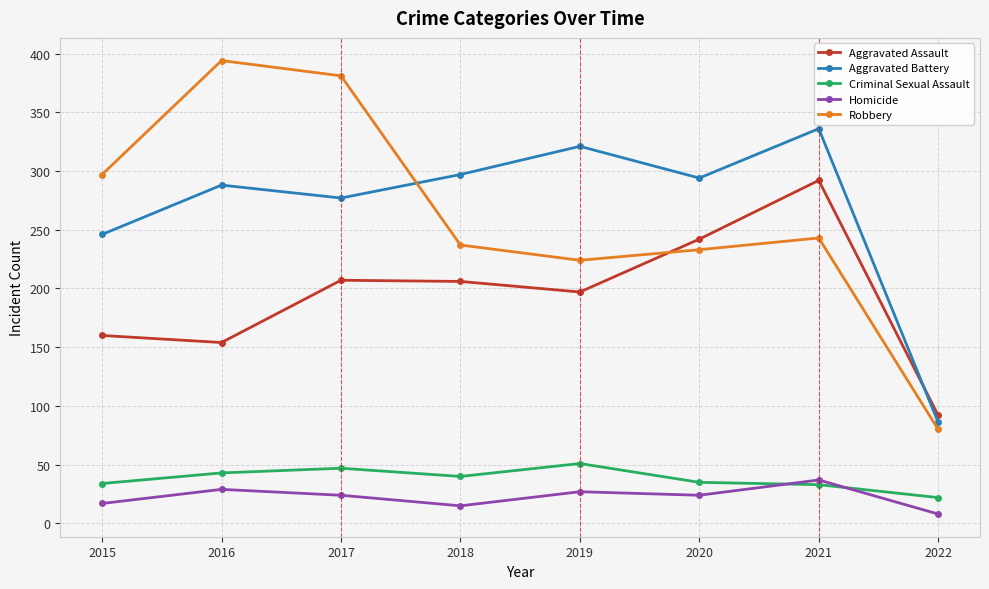

What is the difference between the Homicide values at 2015 and 2018?

2